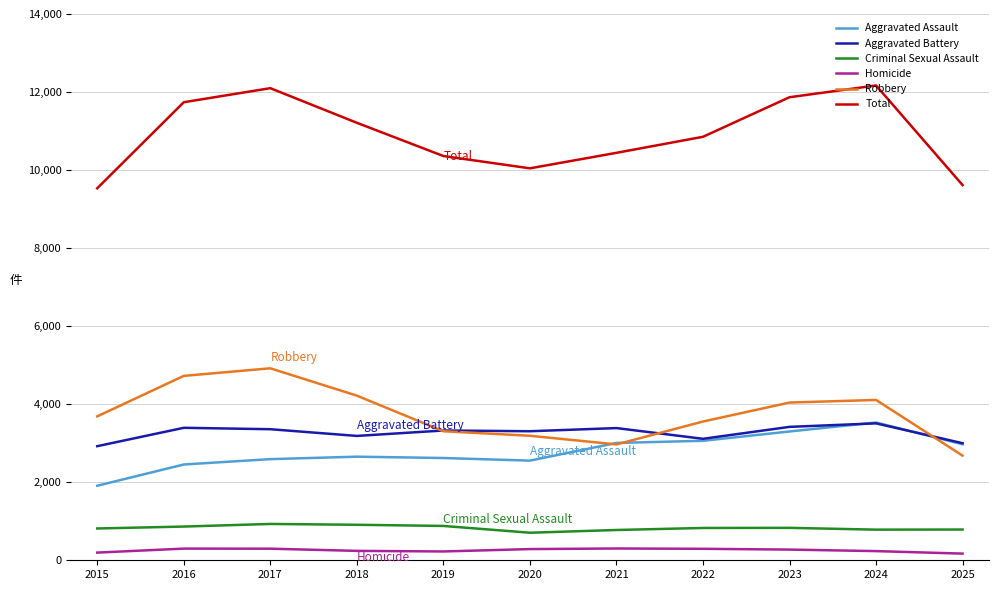

Is the value of Aggravated Battery at 2021 greater than the value of Criminal Sexual Assault at 2023?

Yes